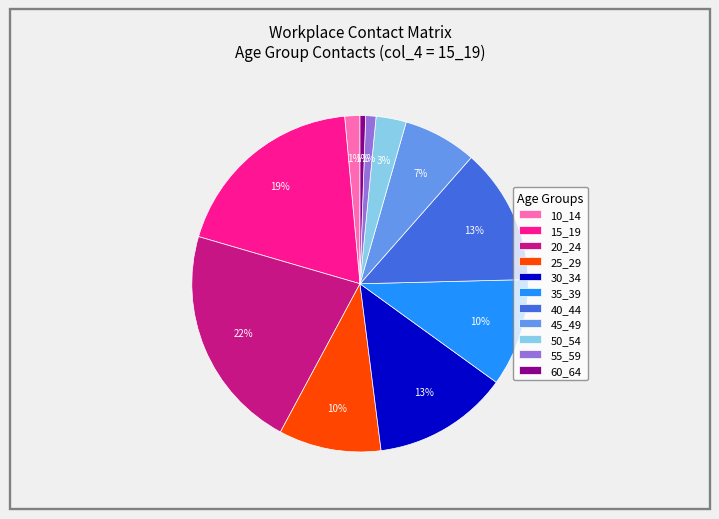

Does 35_39 account for over 50% of the chart?

No